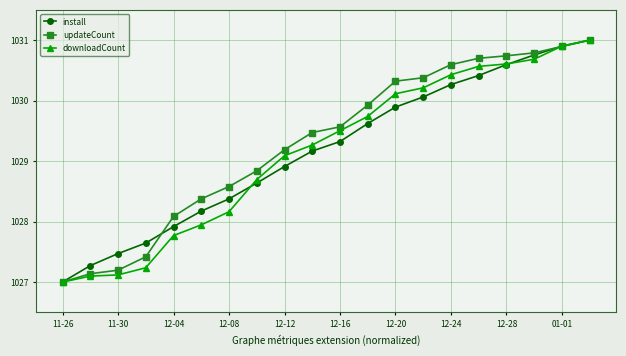

At how many categories does at least one series exceed 1029?

12